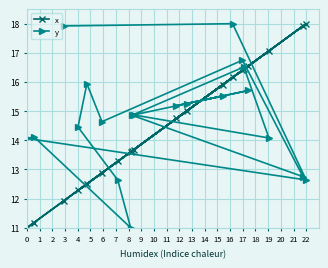

Rank the series by their average value, from highest to lowest.

y, x